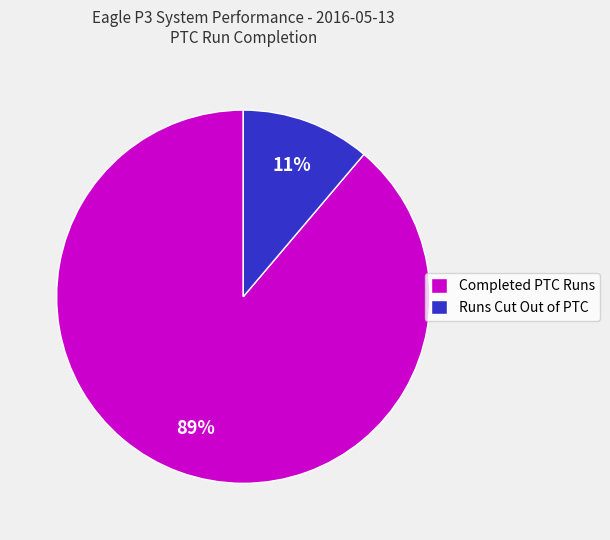

Which slice represents more than half of the pie?

Completed PTC Runs